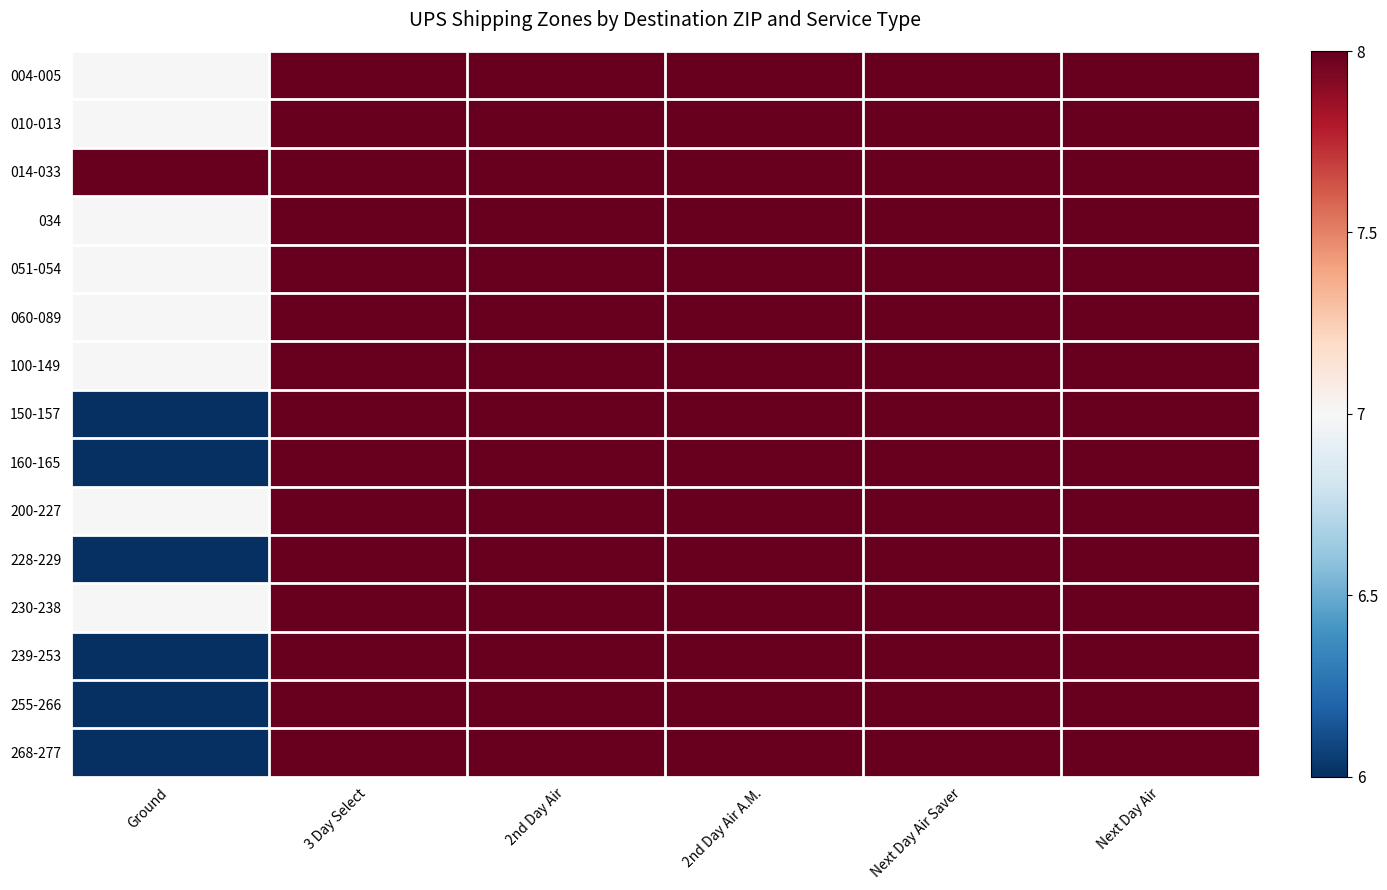

How many series are shown in this chart?

15